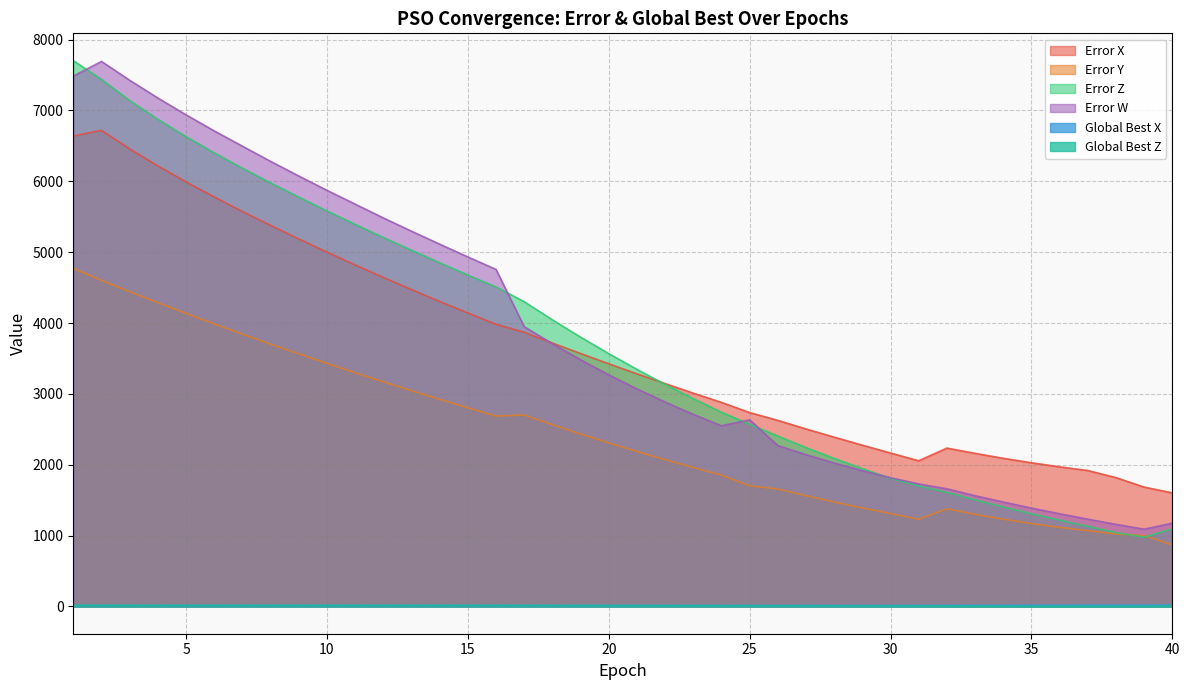

Where is Global Best X nearest to the value 16?

1